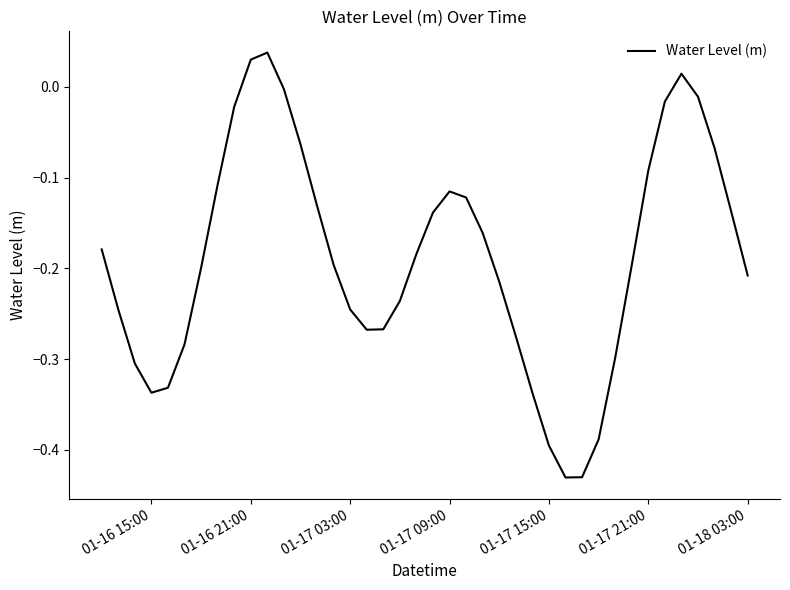

Count the number of data series in this chart.

1